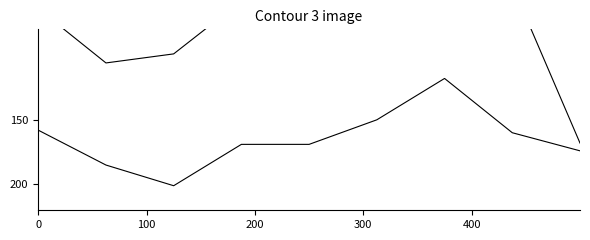

The value of Aggravated Assault at 7 is 61. True or false?

False